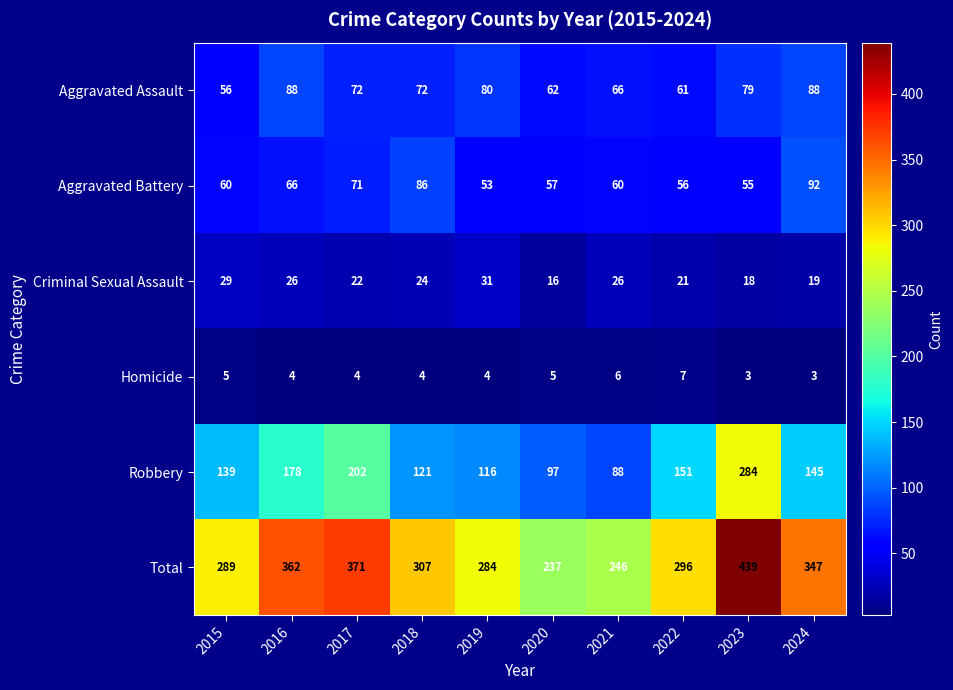

At which label does Criminal Sexual Assault first exceed 24?

2015